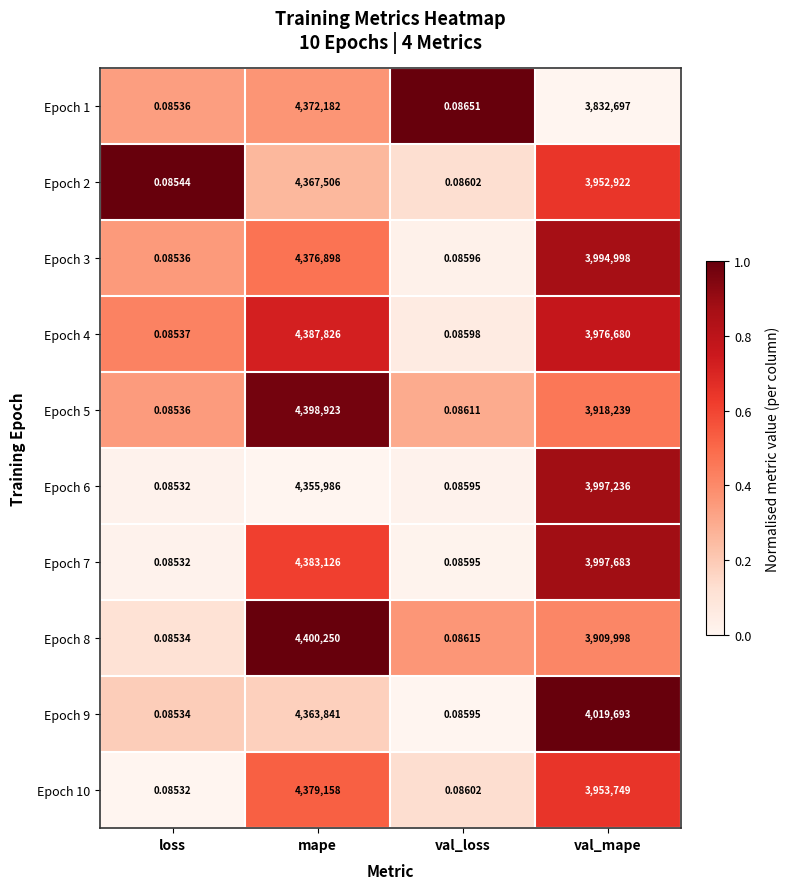

Which series has the largest total across all categories?

Epoch 9